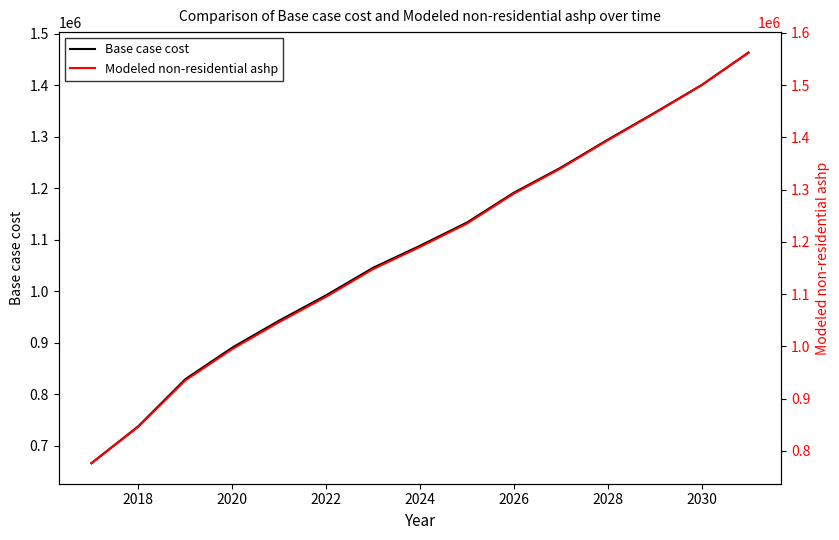

How many data points in Modeled non-residential ashp are less than 1190387?

7